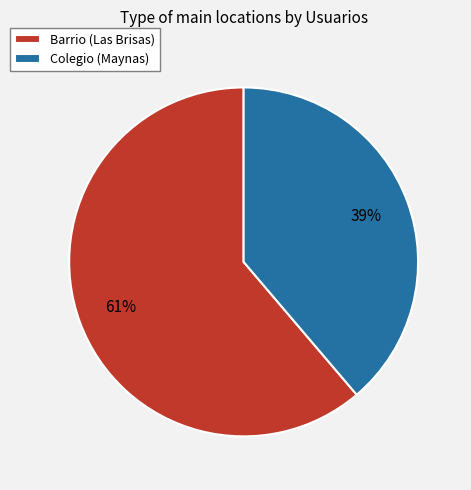

How many segments does this pie chart have?

2